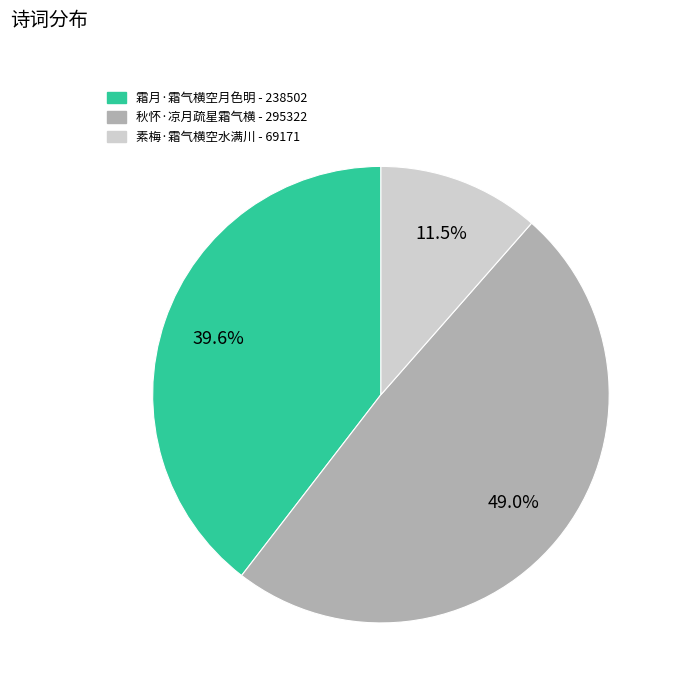

To the nearest percent, what portion does 霜月·霜气横空月色明 represent?

40%